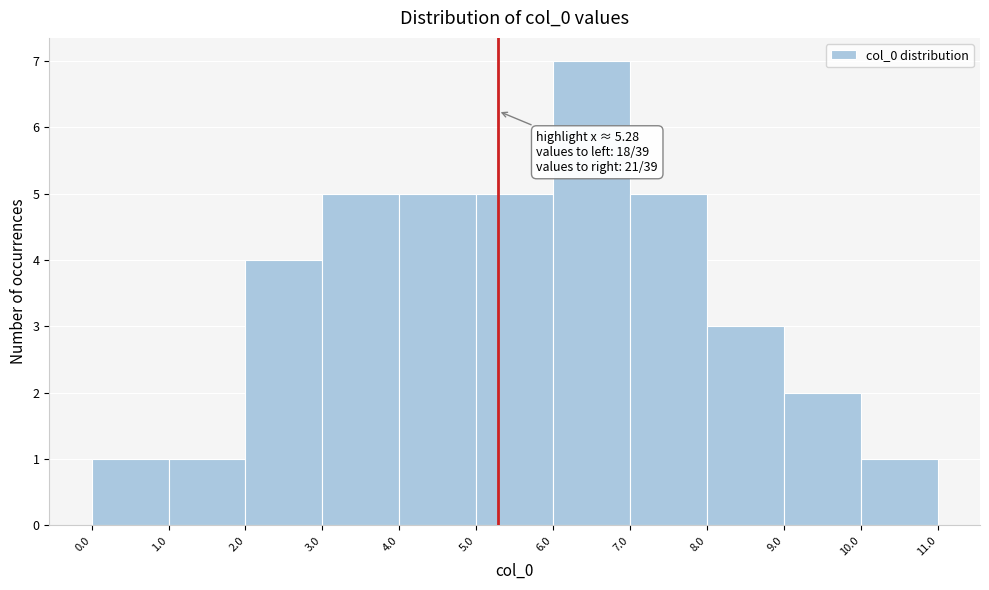

Which range on the x-axis has the tallest bar?

6.0 to 7.0